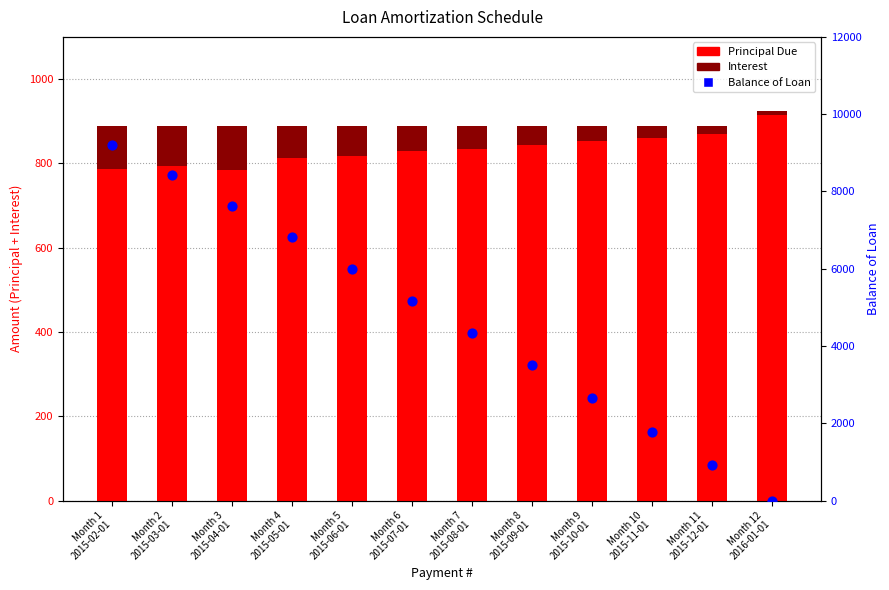

Is the value of Principal Due at Month 10
2015-11-01 greater than the value of Balance of Loan at Month 5
2015-06-01?

No